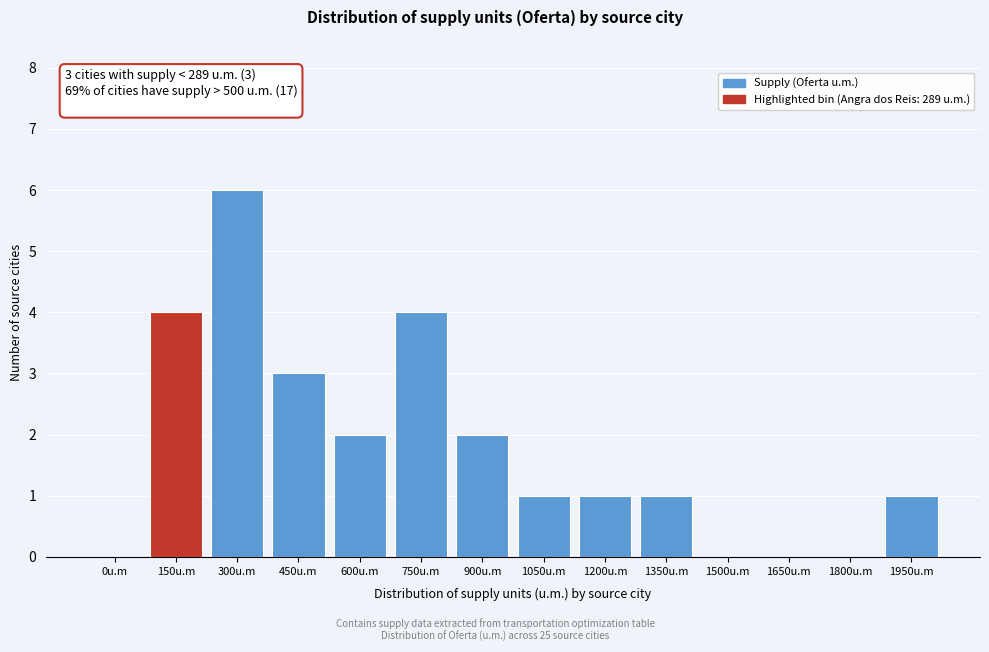

Reading right to left, transcribe all the data shown in this chart.

1950u.m=1	1800u.m=0	1650u.m=0	1500u.m=0	1350u.m=1	1200u.m=1	1050u.m=1	900u.m=2	750u.m=4	600u.m=2	450u.m=3	300u.m=6	150u.m=4	0u.m=0